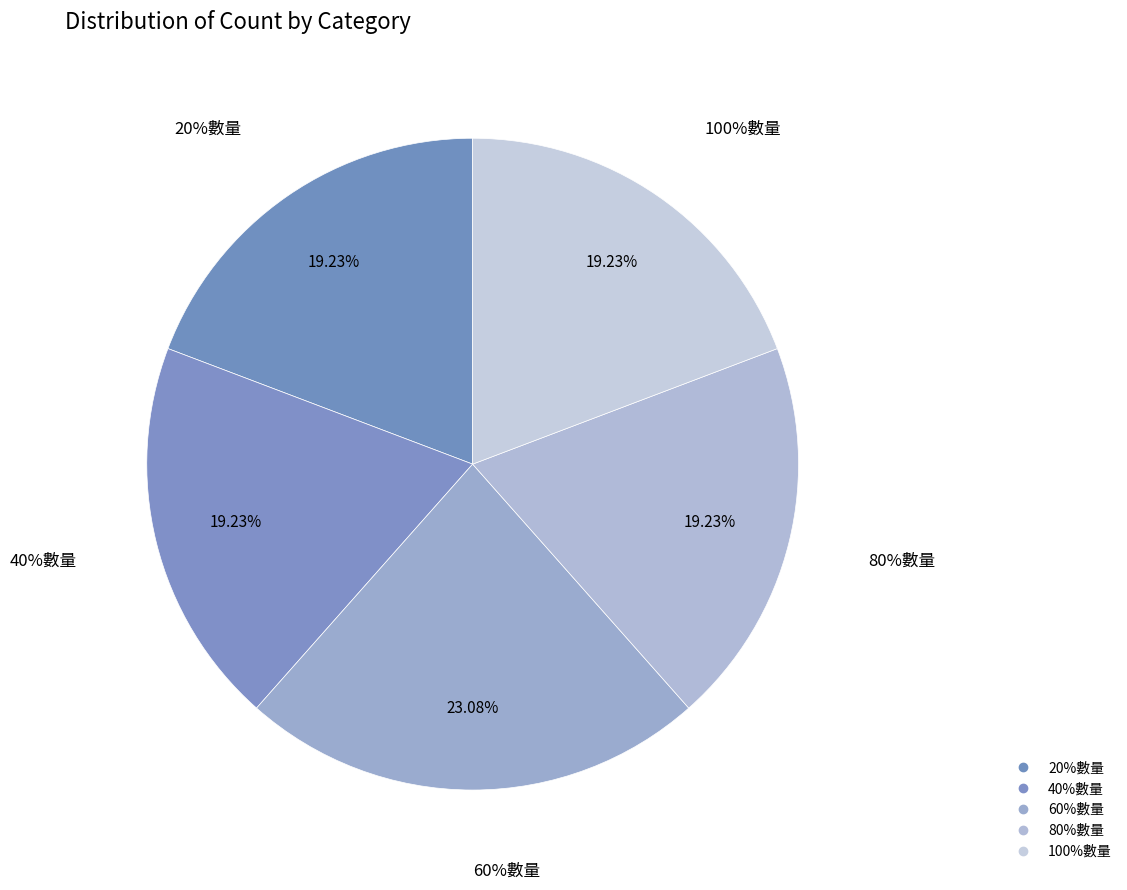

Between 100%數量 and 20%數量, which is larger?

100%數量